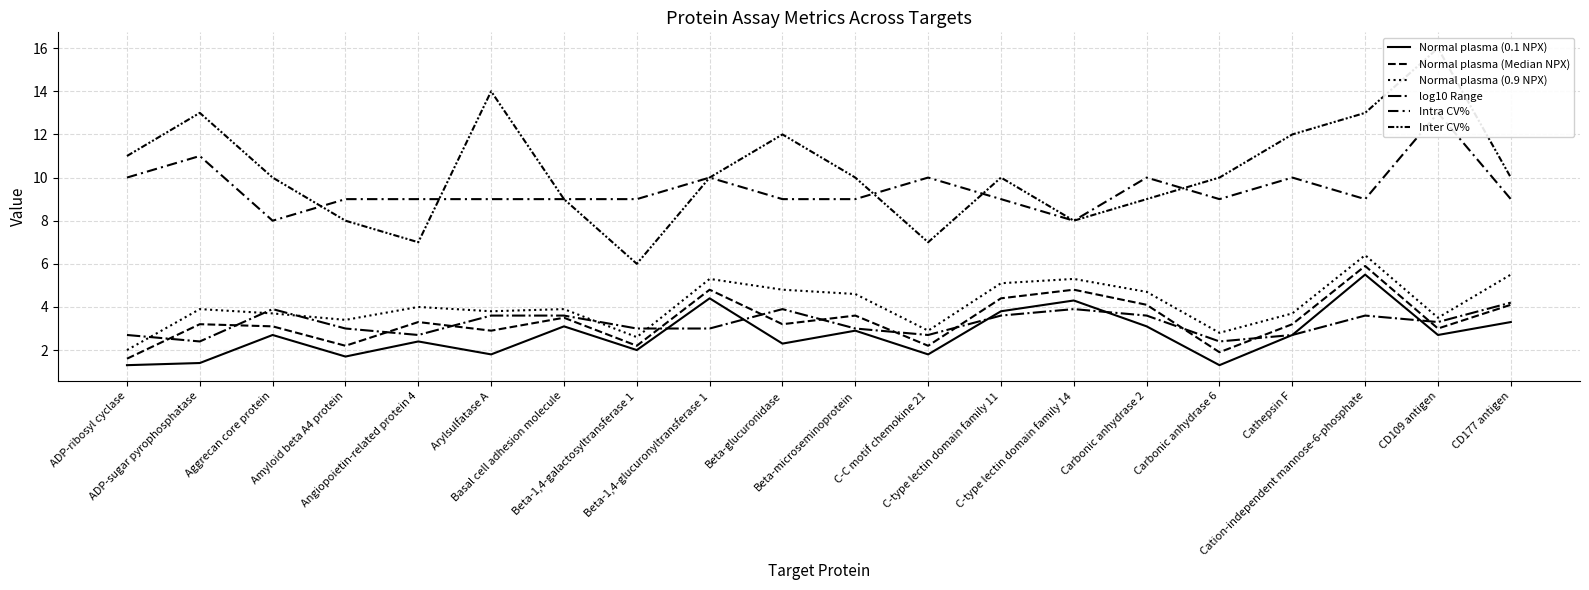

What is the average value of the Normal plasma (0.9 NPX) series?

4.1